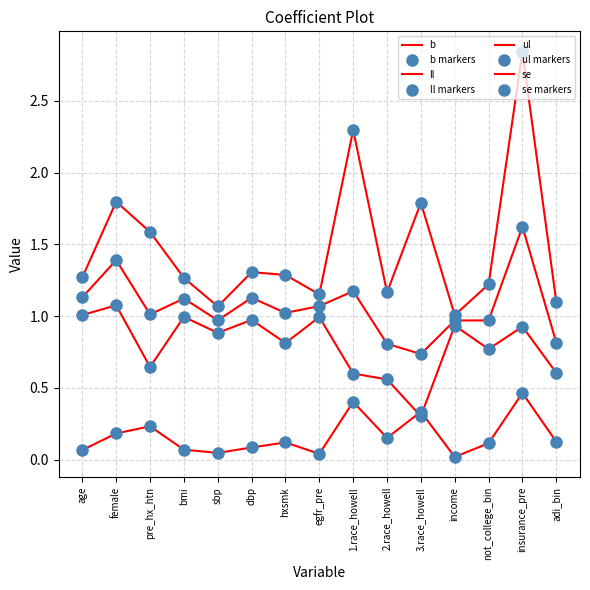

How many lines are shown in the chart?

4